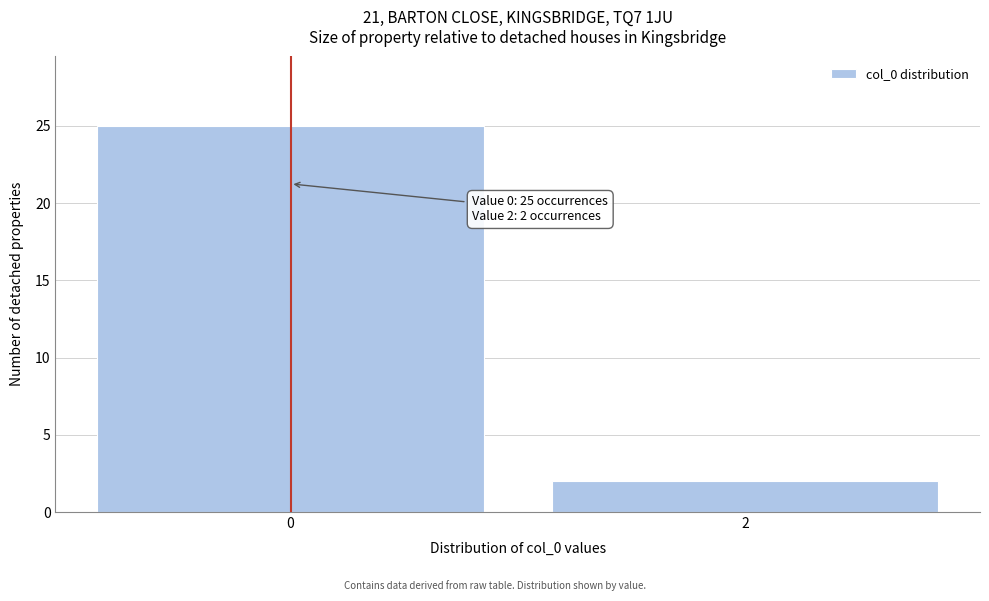

Reading left to right, list all the values displayed in this chart.

0=25	2=2